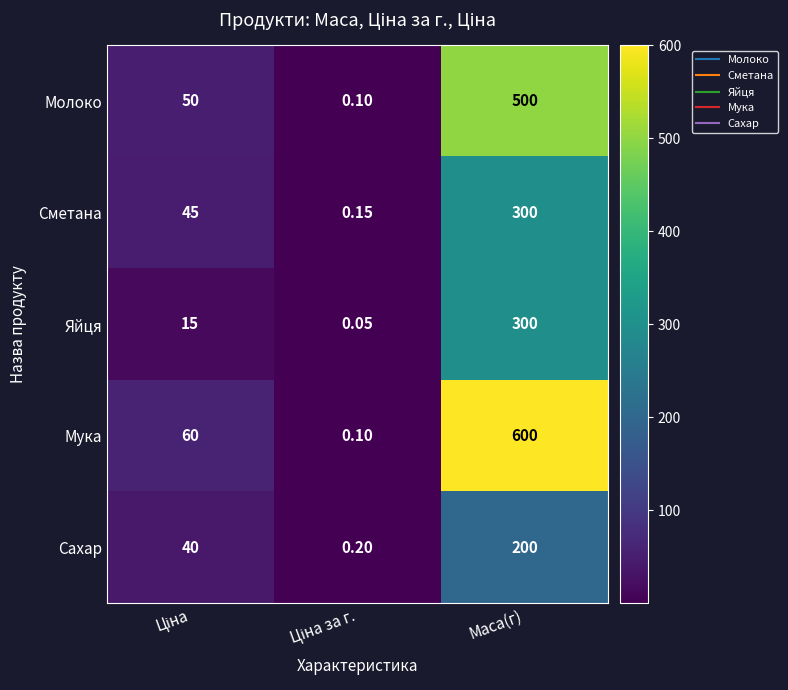

Which label corresponds to the largest value in the chart?

Маса(г)